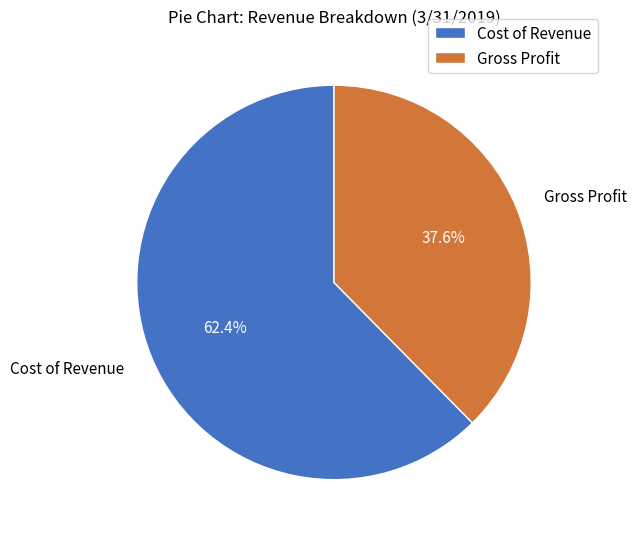

To the nearest percent, what is the difference between the Cost of Revenue and Gross Profit slice percentages?

25%